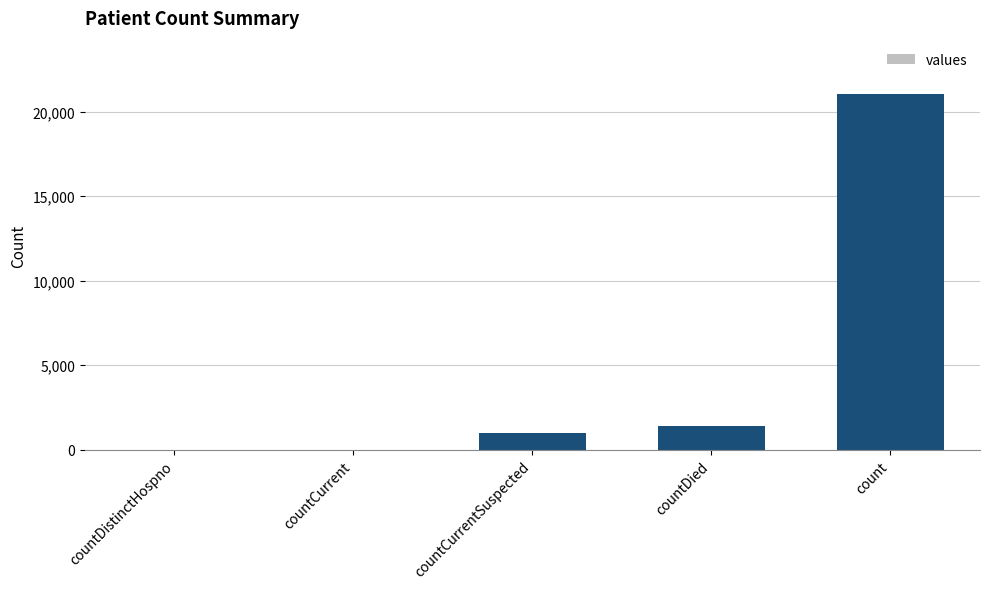

Reading left to right, extract all data points from this chart.

0	0	1006	1405	21050